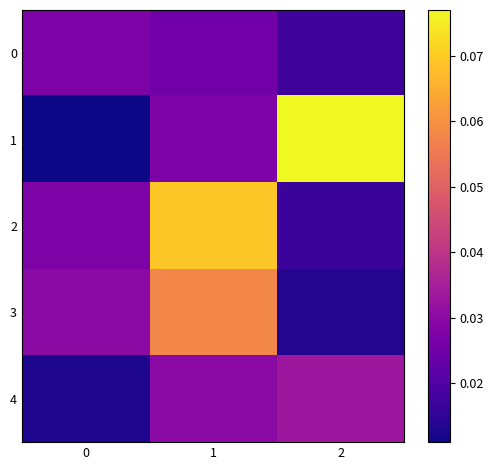

Which series has the largest range (max minus min)?

1